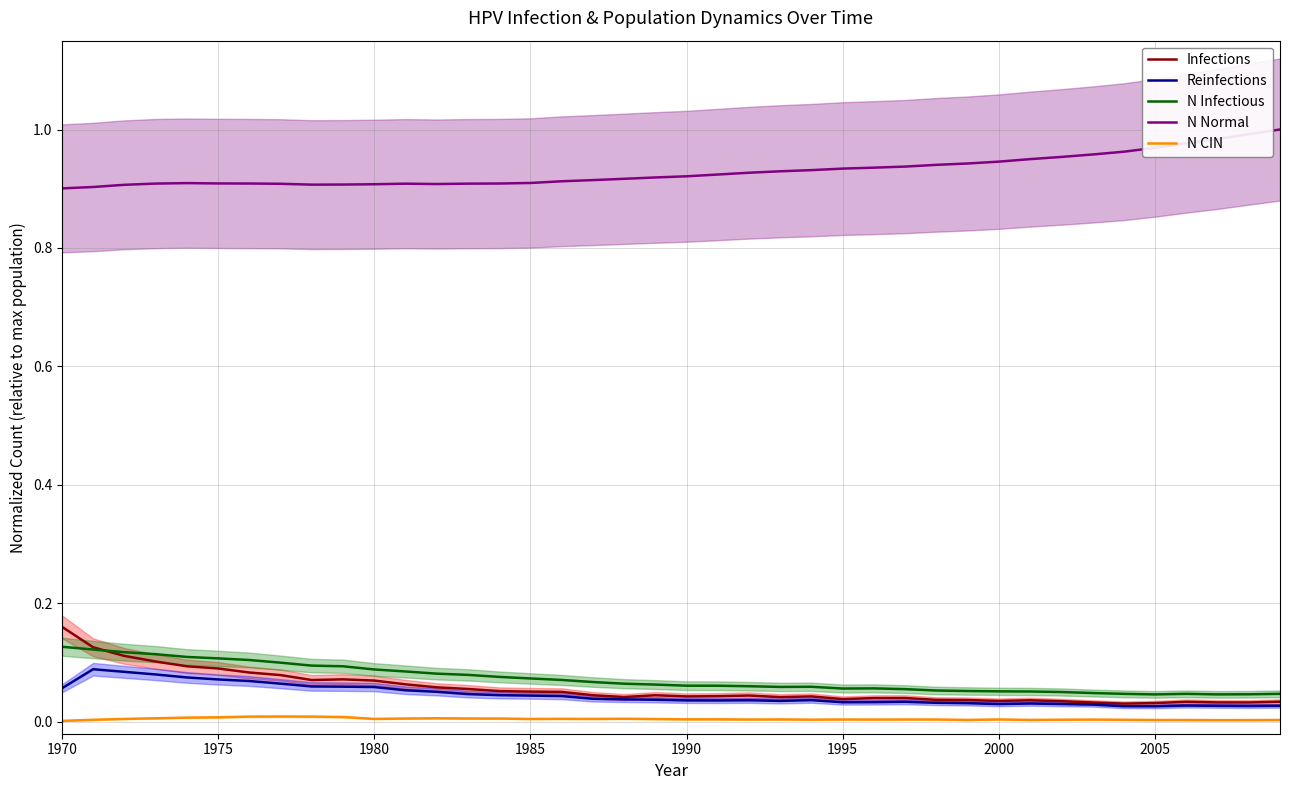

Where is N Normal nearest to the value 0?

1970